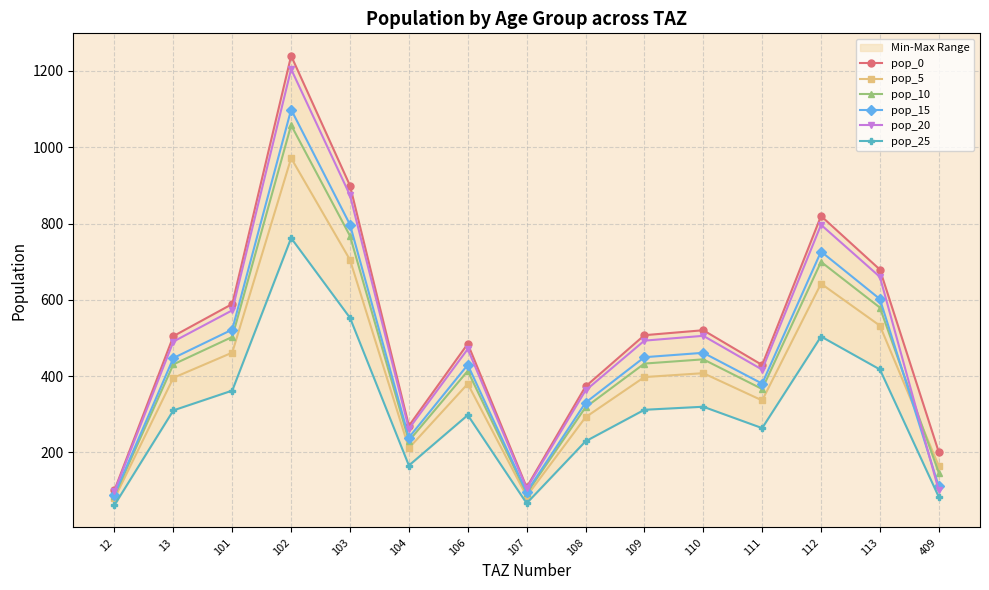

At which label does pop_5 reach its peak?

102